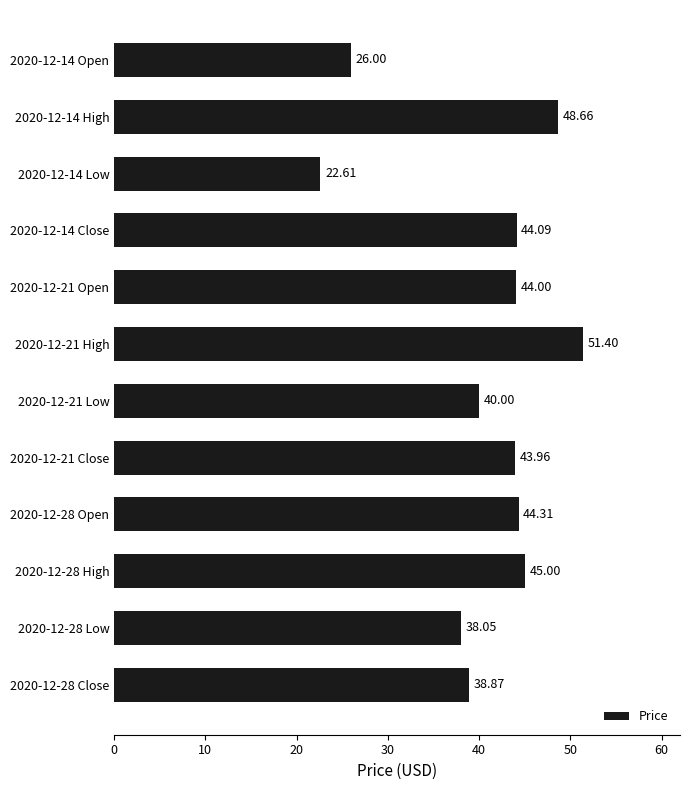

List the labels in order of value, largest first.

2020-12-21 High, 2020-12-14 High, 2020-12-28 High, 2020-12-28 Open, 2020-12-14 Close, 2020-12-21 Open, 2020-12-21 Close, 2020-12-21 Low, 2020-12-28 Close, 2020-12-28 Low, 2020-12-14 Open, 2020-12-14 Low